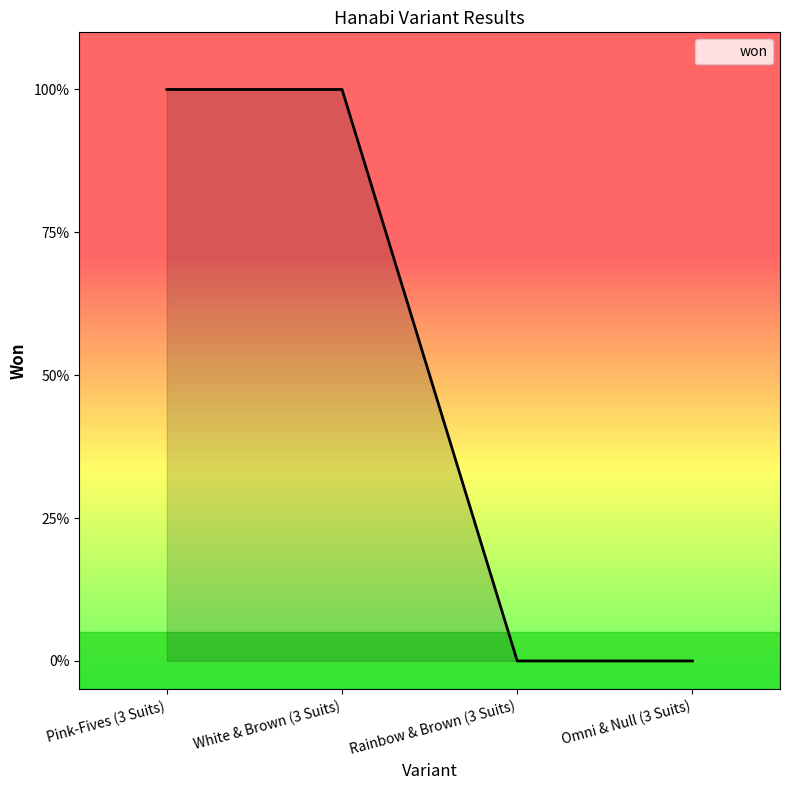

List the labels in order of value, smallest first.

Rainbow & Brown (3 Suits), Omni & Null (3 Suits), Pink-Fives (3 Suits), White & Brown (3 Suits)